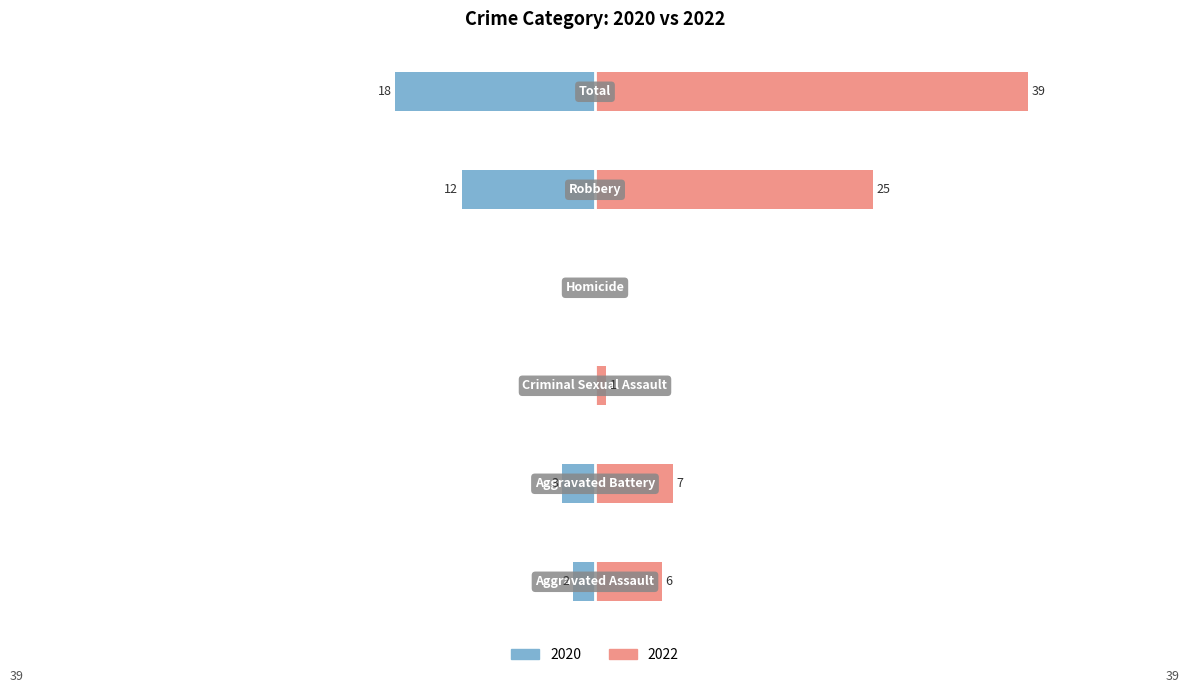

Is it true that 2022 equals 39 at Total?

True